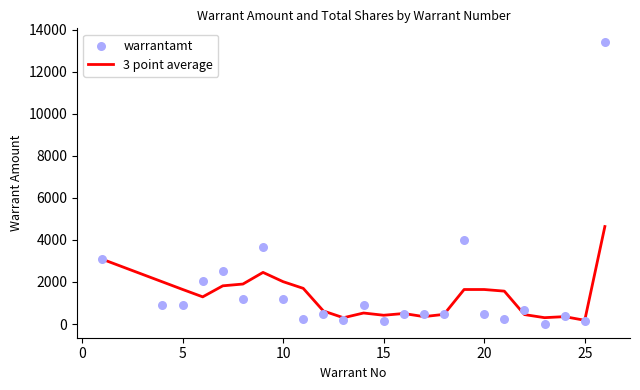

What are all the series names shown in the legend?

3 point average, warrantamt